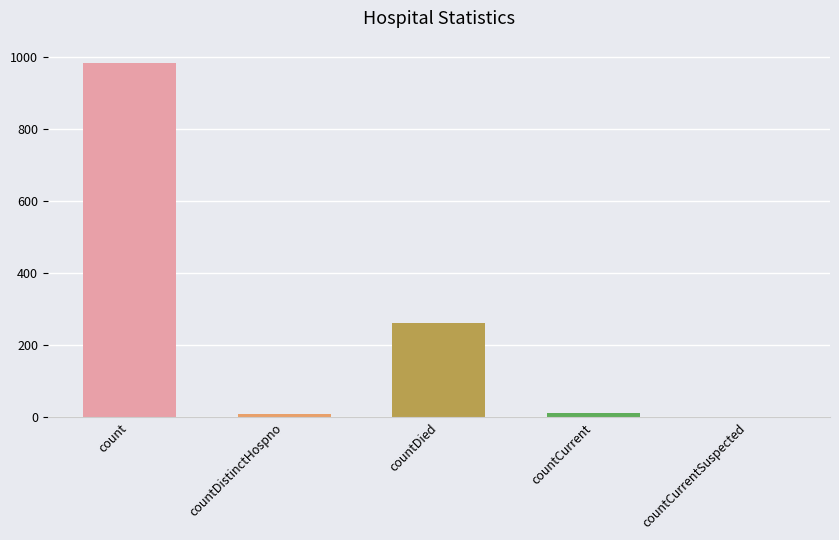

True or false: the data shows 261 at countDied.

True